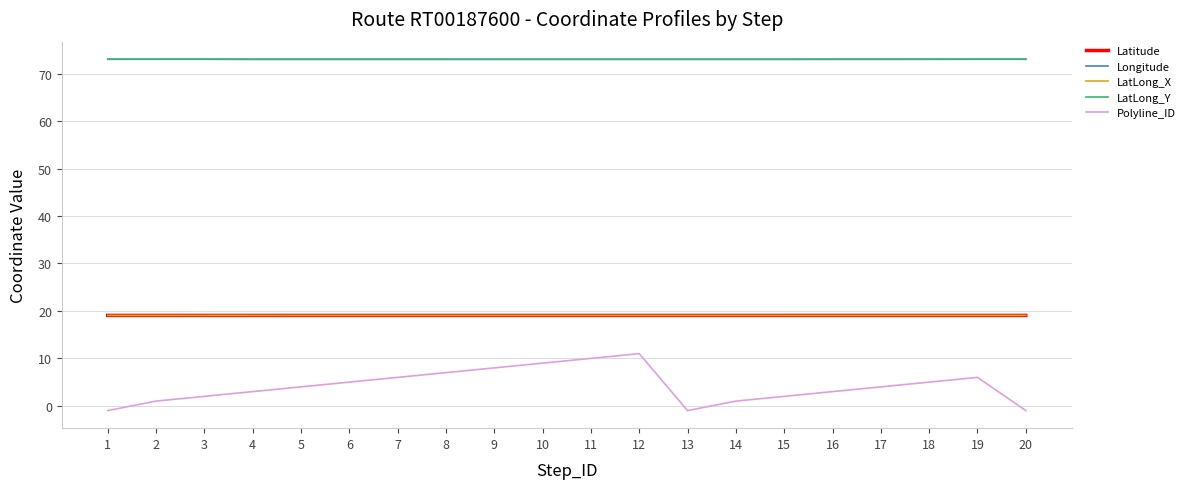

How many lines are shown in the chart?

5